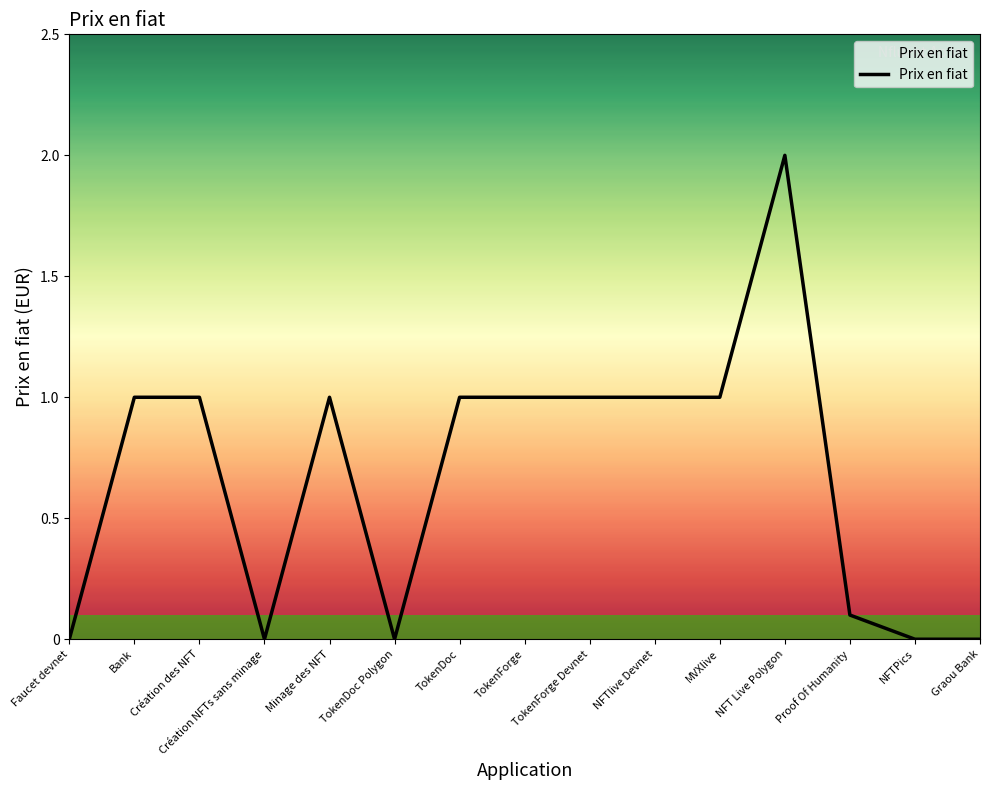

What is the change in value from Création NFTs sans minage to TokenForge Devnet?

+1.0